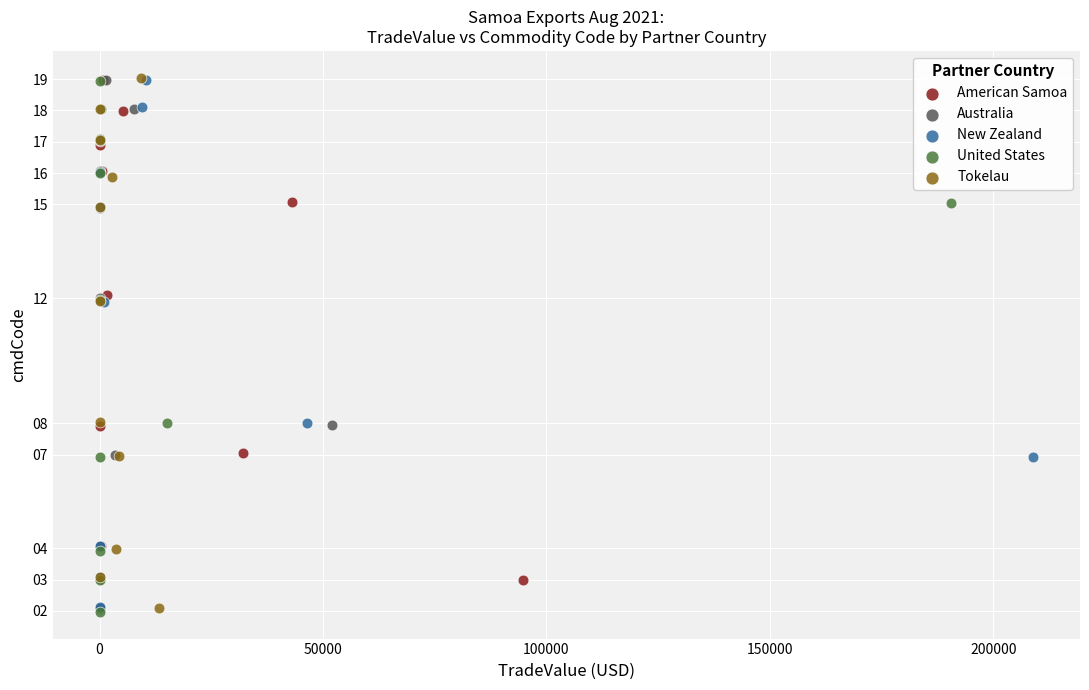

Which series has the largest Y range (max minus min)?

United States